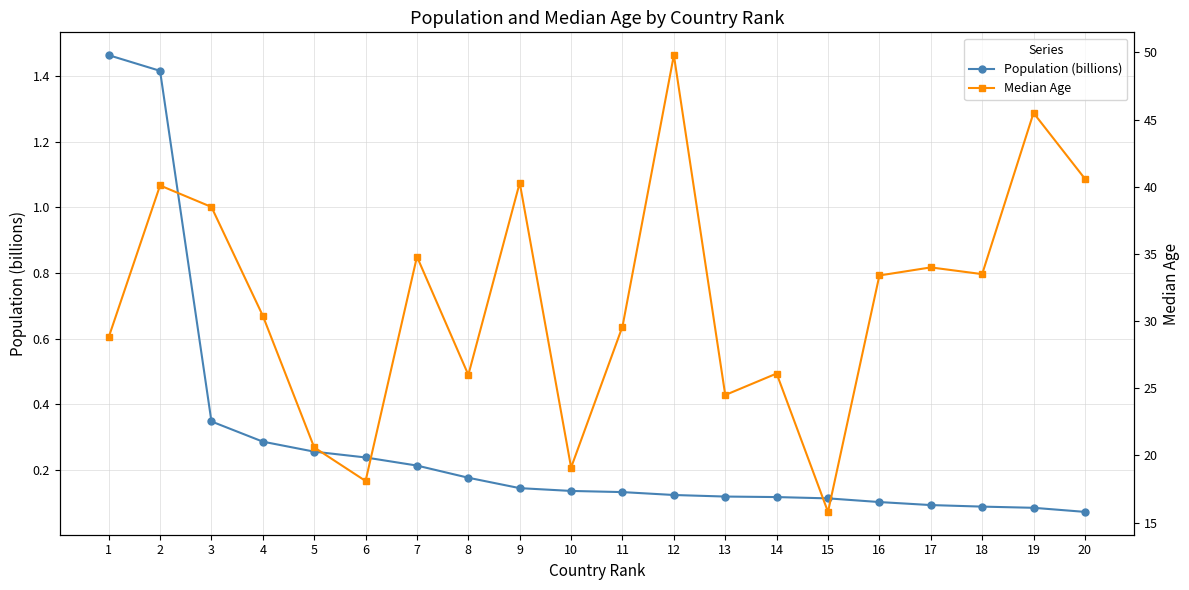

Rank the categories by Population (billions) value from lowest to highest.

20, 19, 18, 17, 16, 15, 14, 13, 12, 11, 10, 9, 8, 7, 6, 5, 4, 3, 2, 1